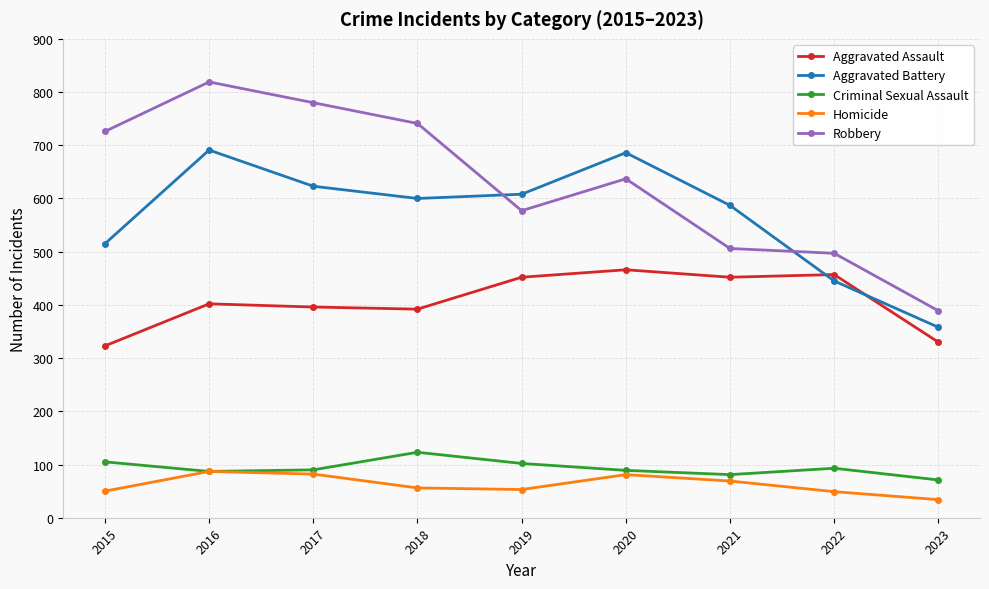

True or false: Robbery and Homicide cross at least once.

False